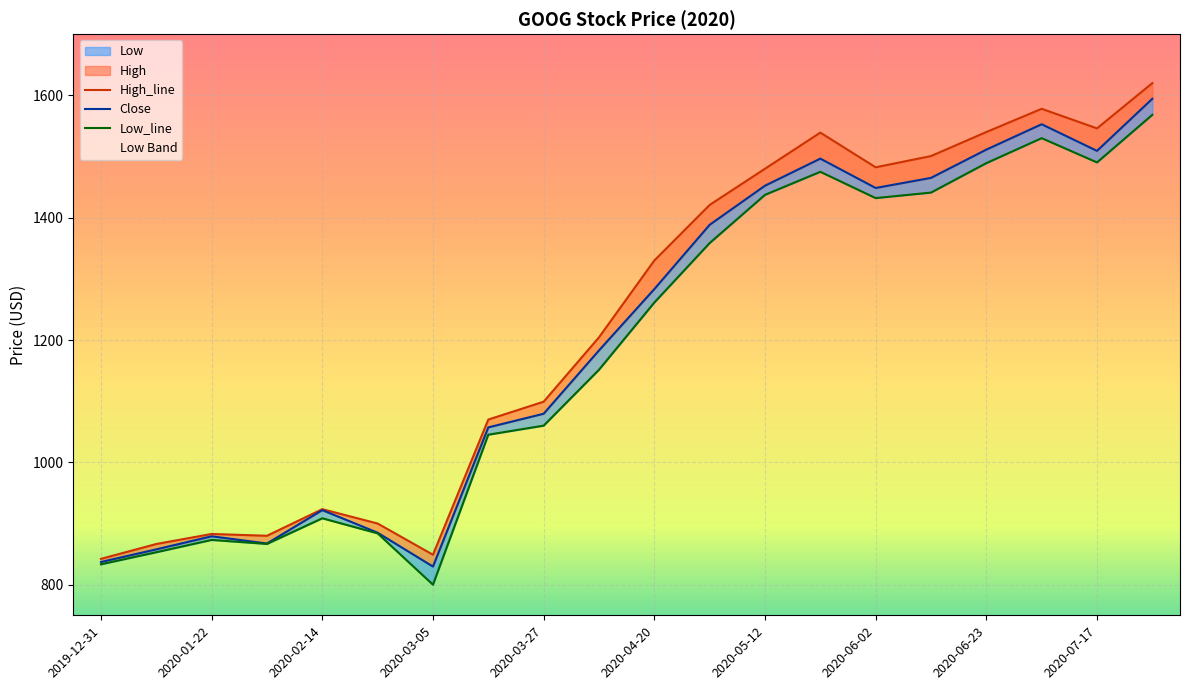

Which series has the largest range (max minus min)?

High